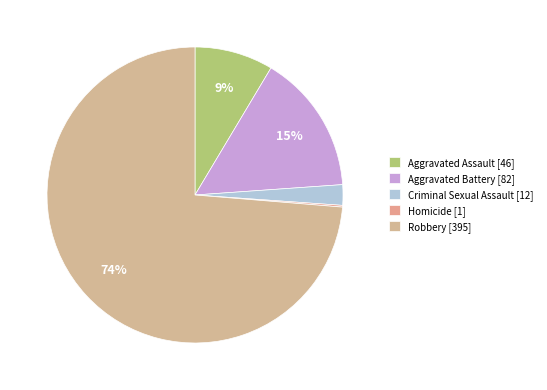

Rank the categories by value from lowest to highest.

Homicide, Criminal Sexual Assault, Aggravated Assault, Aggravated Battery, Robbery